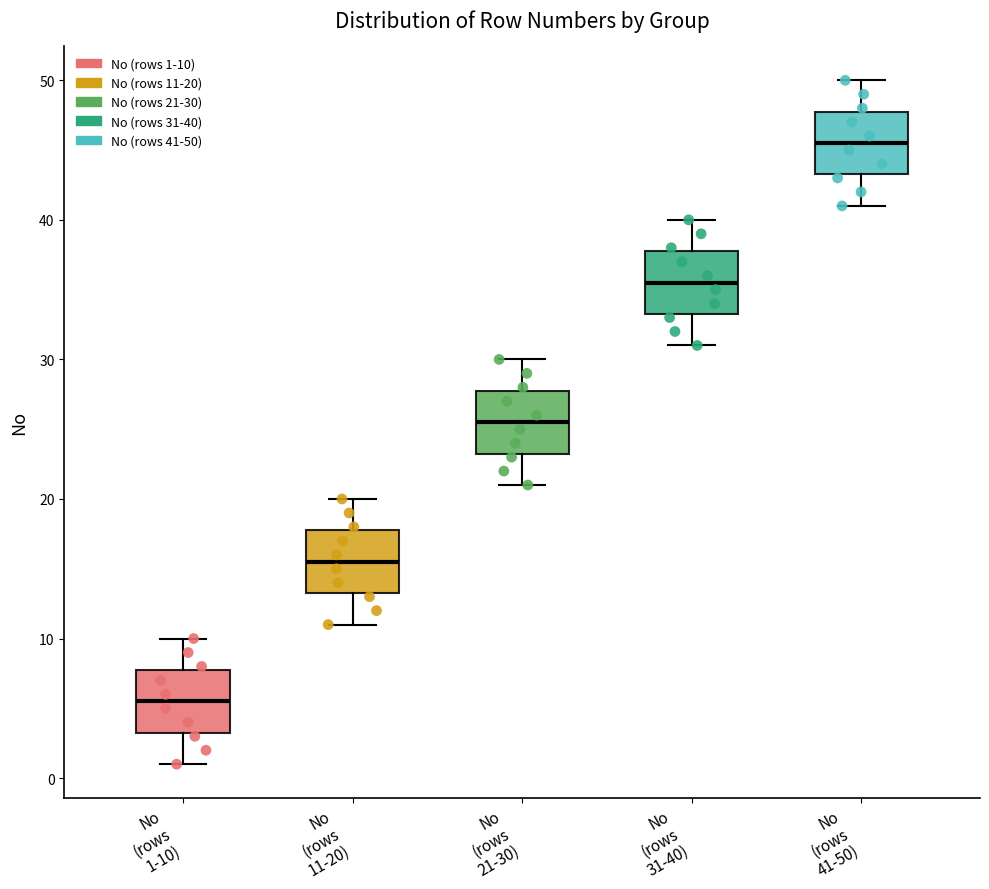

Which box has the highest median line?

No (rows 41-50)